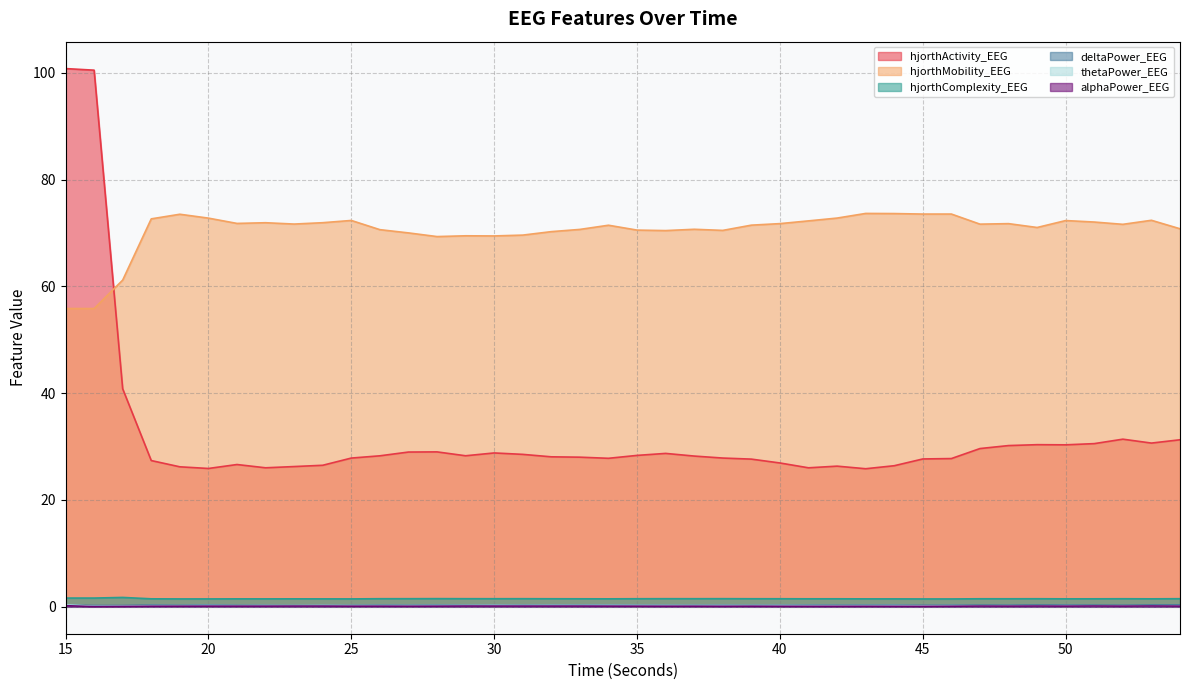

Reading right to left, what are all the values shown in this chart?

hjorthActivity_EEG: 31.3	30.7	31.4	30.6	30.3	30.4	30.2	29.6	27.8	27.7	26.4	25.9	26.3	26.0	26.9	27.7	27.9	28.2	28.7	28.3	27.8	28.0	28.1	28.5	28.8	28.3	29.0	29.0	28.3	27.8	26.5	26.3	26.0	26.6	25.9	26.2	27.4	40.8	100.5	100.8
hjorthMobility_EEG: 70.8	72.4	71.6	72.0	72.3	71.0	71.7	71.6	73.5	73.5	73.6	73.6	72.8	72.3	71.7	71.5	70.5	70.7	70.4	70.5	71.4	70.7	70.2	69.6	69.4	69.5	69.3	70.0	70.6	72.3	71.9	71.7	71.9	71.8	72.8	73.5	72.6	61.2	55.8	55.8
hjorthComplexity_EEG: 1.5	1.5	1.5	1.5	1.5	1.5	1.5	1.5	1.5	1.5	1.5	1.5	1.5	1.5	1.5	1.5	1.5	1.5	1.5	1.5	1.5	1.5	1.5	1.5	1.5	1.5	1.5	1.5	1.5	1.5	1.5	1.5	1.5	1.5	1.5	1.5	1.5	1.8	1.6	1.6
deltaPower_EEG: 0.3	0.3	0.3	0.3	0.3	0.3	0.3	0.3	0.3	0.3	0.3	0.3	0.3	0.3	0.3	0.3	0.3	0.3	0.3	0.3	0.3	0.3	0.3	0.3	0.3	0.3	0.3	0.3	0.3	0.3	0.3	0.2	0.3	0.3	0.3	0.3	0.3	0.2	0.2	0.3
thetaPower_EEG: 0.2	0.2	0.2	0.2	0.2	0.2	0.2	0.2	0.2	0.2	0.2	0.2	0.2	0.2	0.2	0.2	0.2	0.2	0.2	0.2	0.3	0.3	0.3	0.2	0.3	0.2	0.2	0.2	0.2	0.2	0.2	0.2	0.2	0.2	0.2	0.2	0.2	0.1	0.1	0.4
alphaPower_EEG: 0.1	0.2	0.1	0.2	0.1	0.1	0.1	0.1	0.1	0.1	0.1	0.1	0.1	0.1	0.1	0.1	0.1	0.1	0.1	0.1	0.1	0.1	0.1	0.1	0.1	0.1	0.1	0.1	0.1	0.1	0.1	0.1	0.1	0.1	0.1	0.1	0.1	0.1	0.0	0.2